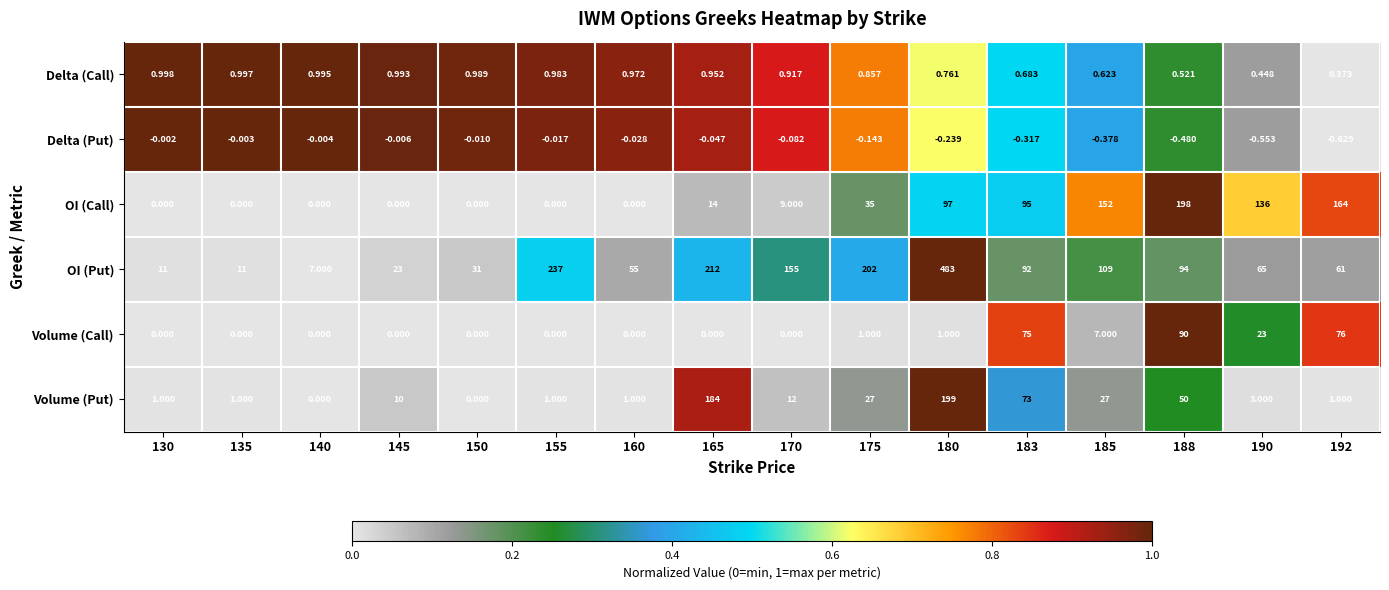

At 183, list the series in order from largest to smallest.

OI (Call), OI (Put), Volume (Call), Volume (Put), Delta (Call), Delta (Put)